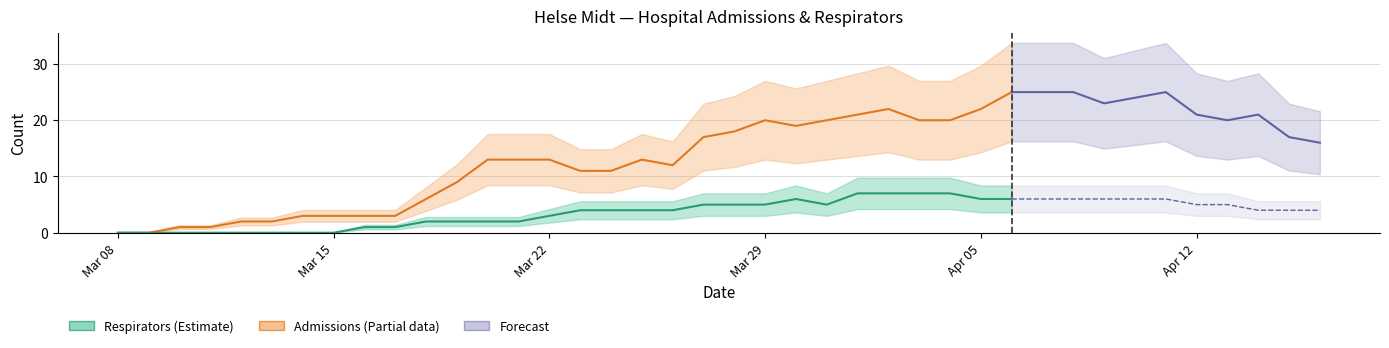

What is the sum of the respirators values at 2020-03-19 and 2020-03-11?

2